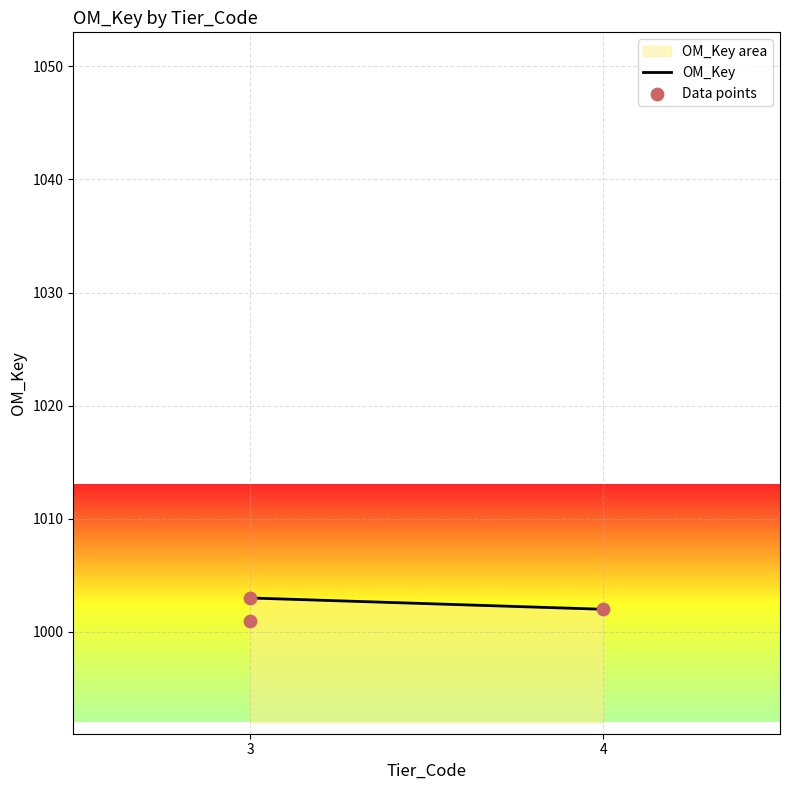

Which has a higher value, 3 or 4?

3